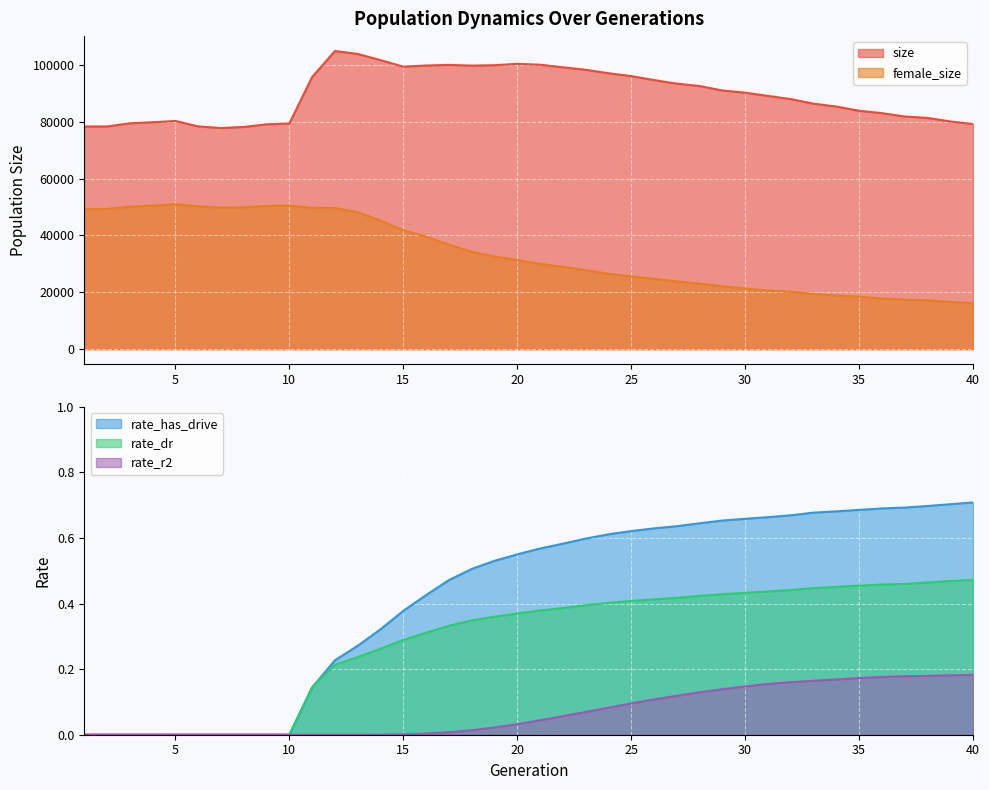

True or false: rate_r2 has a value of 0.1 at 5.

False